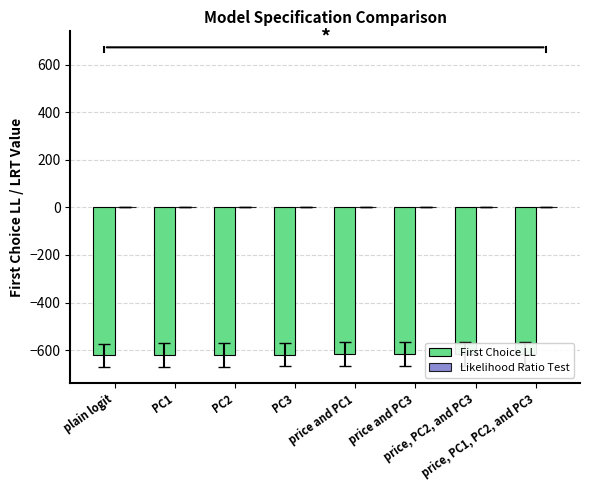

How many values in Likelihood Ratio Test are above zero?

7